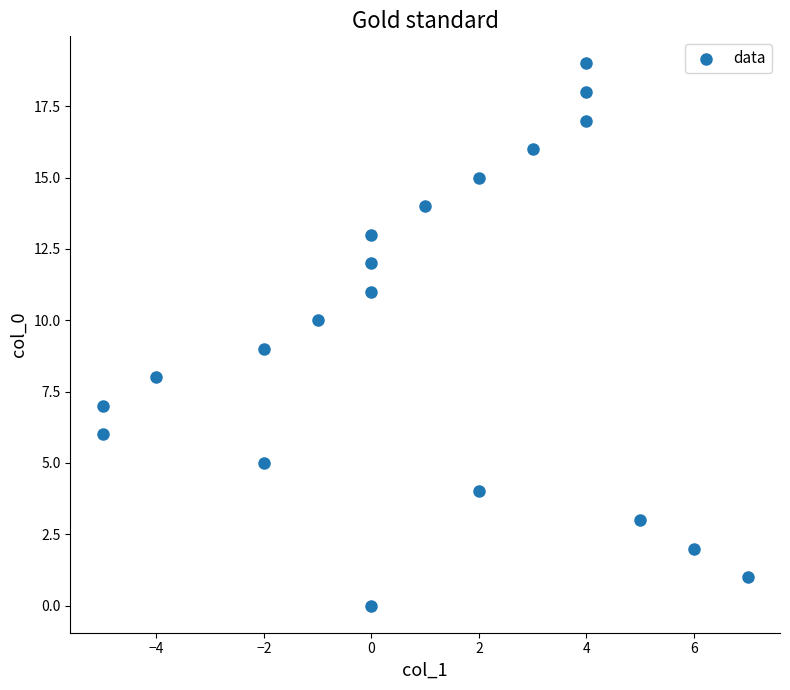

What is the range of X values (max minus min)?

12